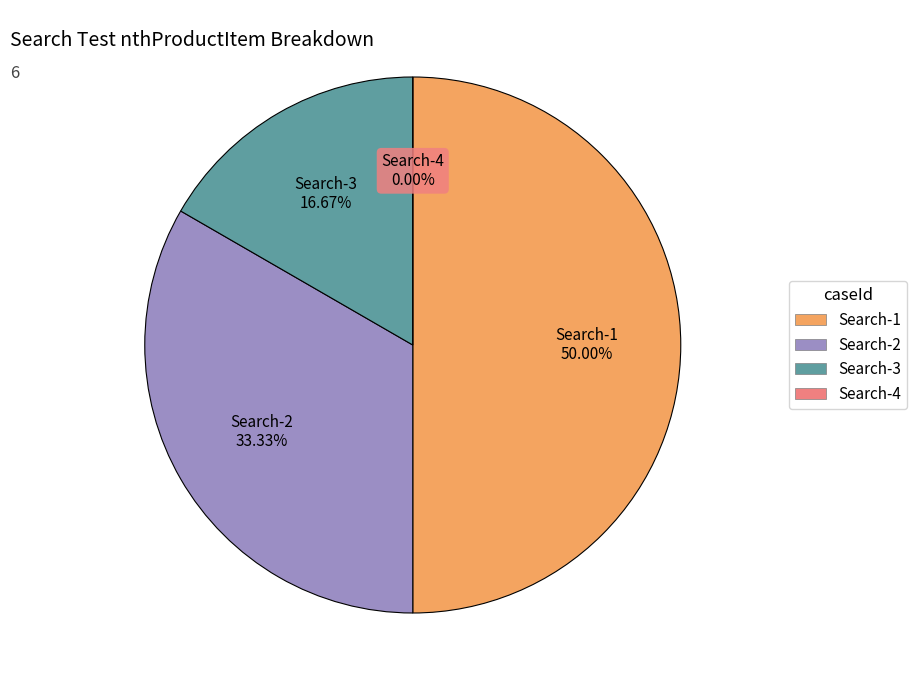

What is the smallest slice in the pie chart?

Search-4